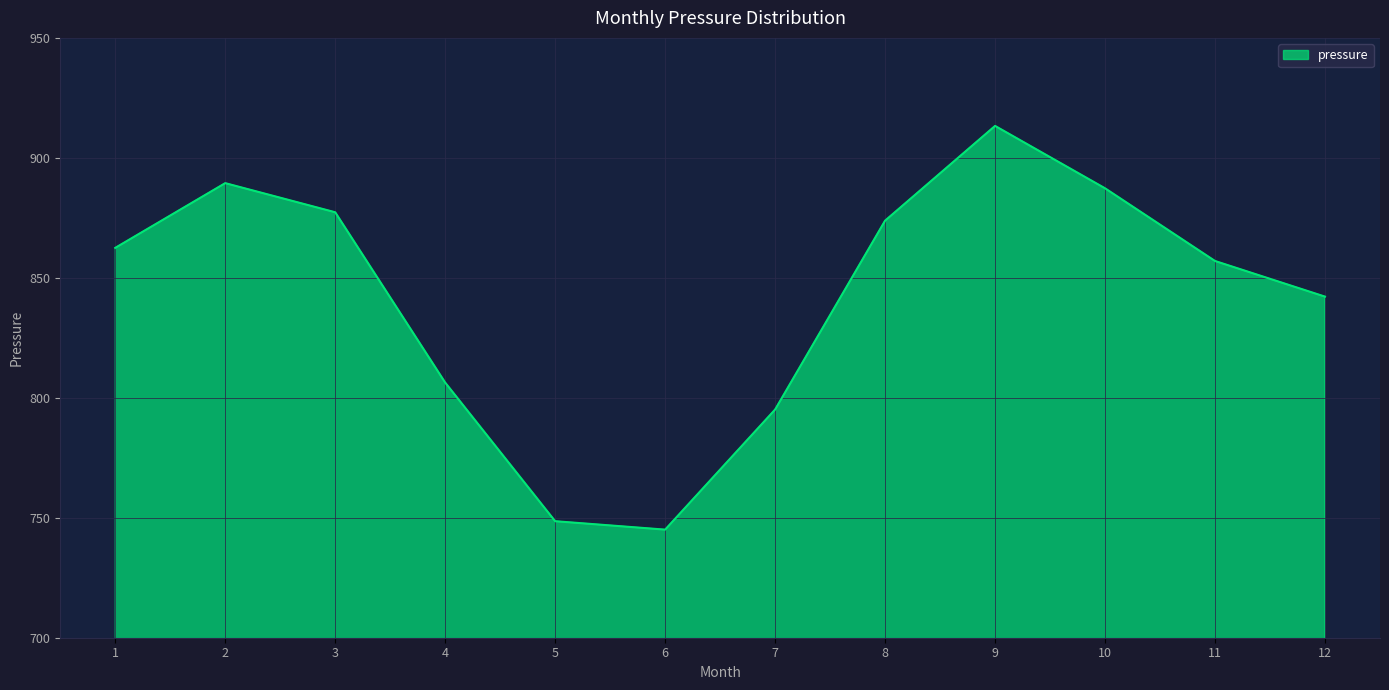

The chart shows a value of 1174.1 at 6. True or false?

False